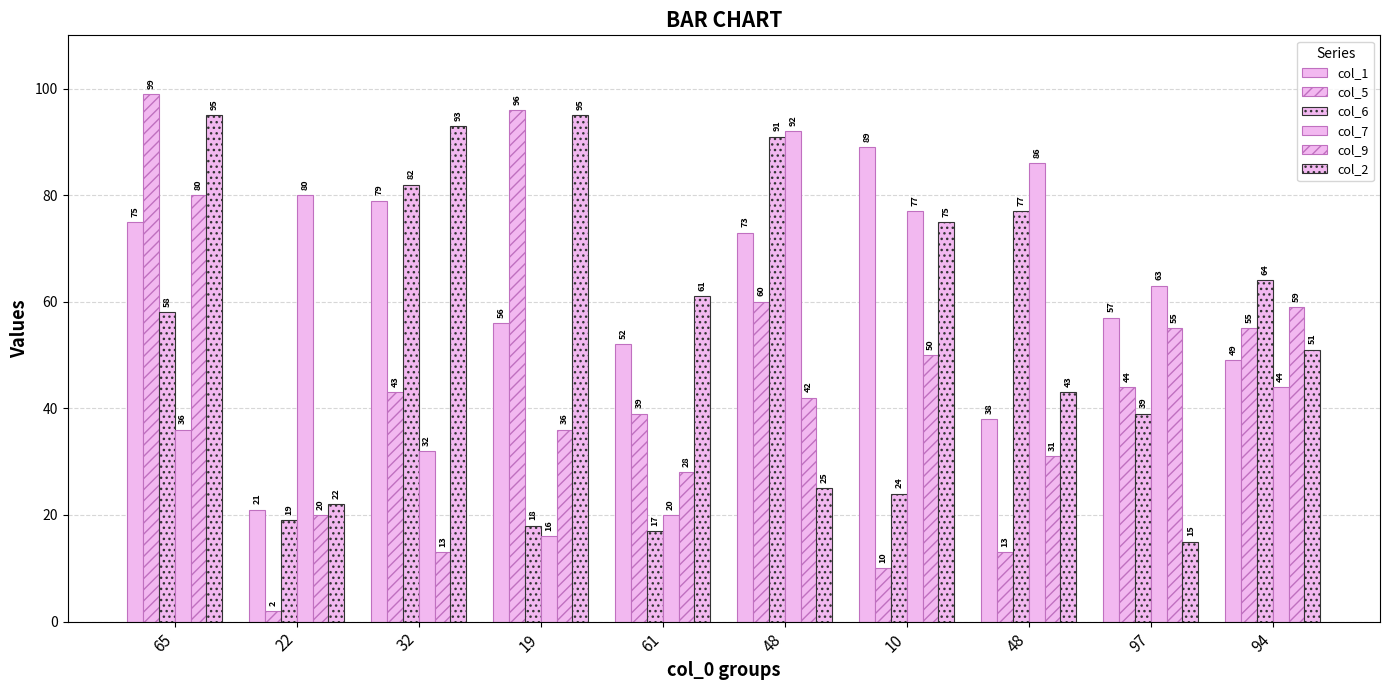

How many series are shown in this chart?

6